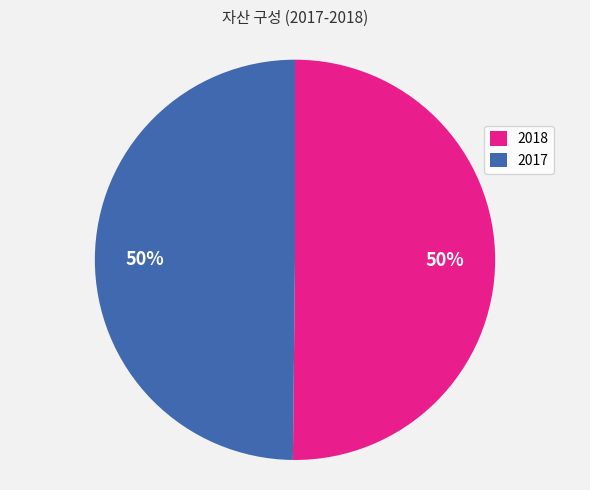

Is it true that 2017 is 50% of the pie?

True